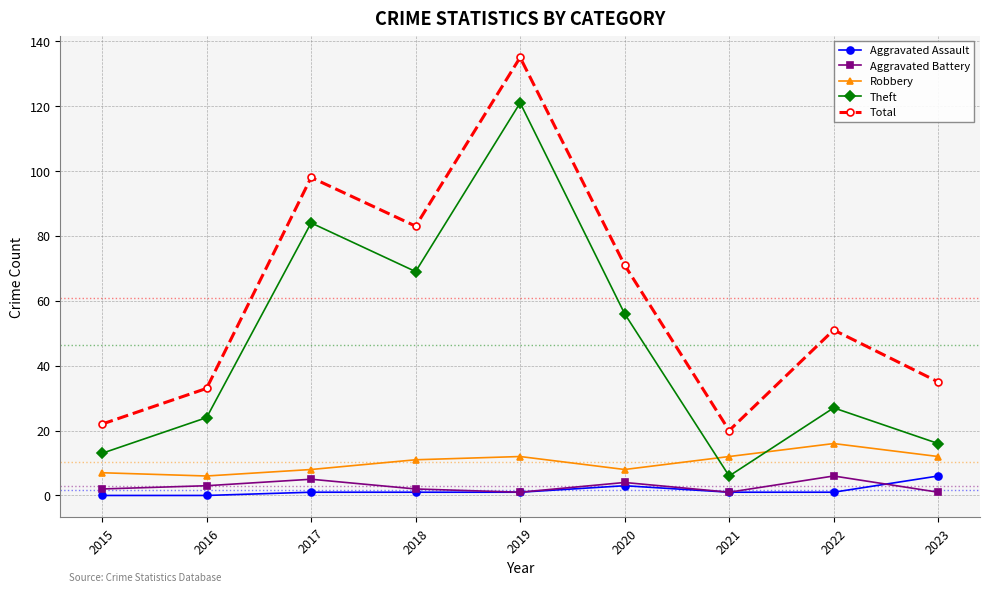

True or false: Aggravated Battery and Total intersect in this chart.

False